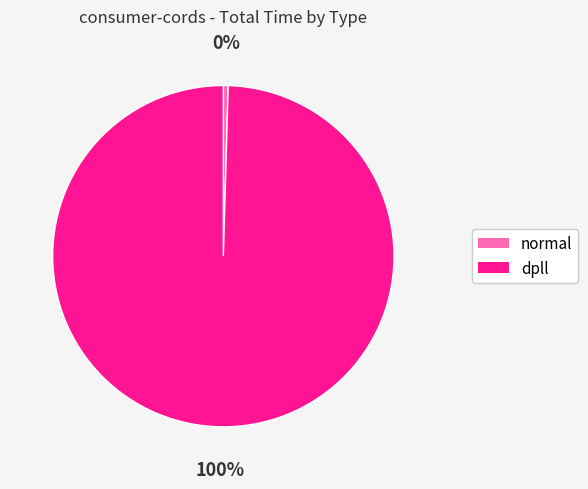

Count the number of slices in the pie.

2